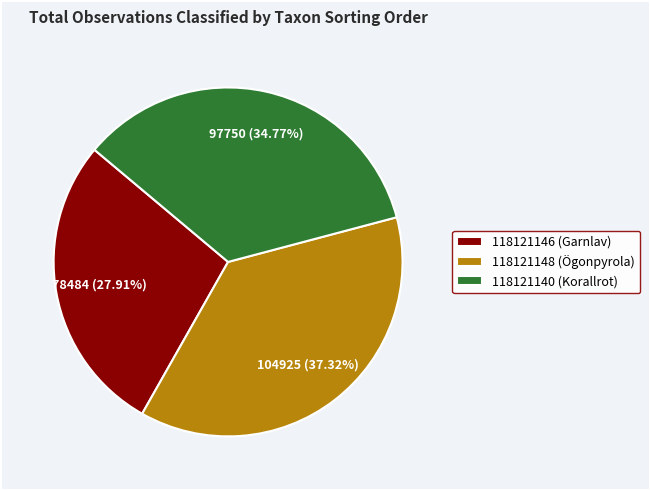

The 118121146 (Garnlav) slice represents 28% of the pie. True or false?

True